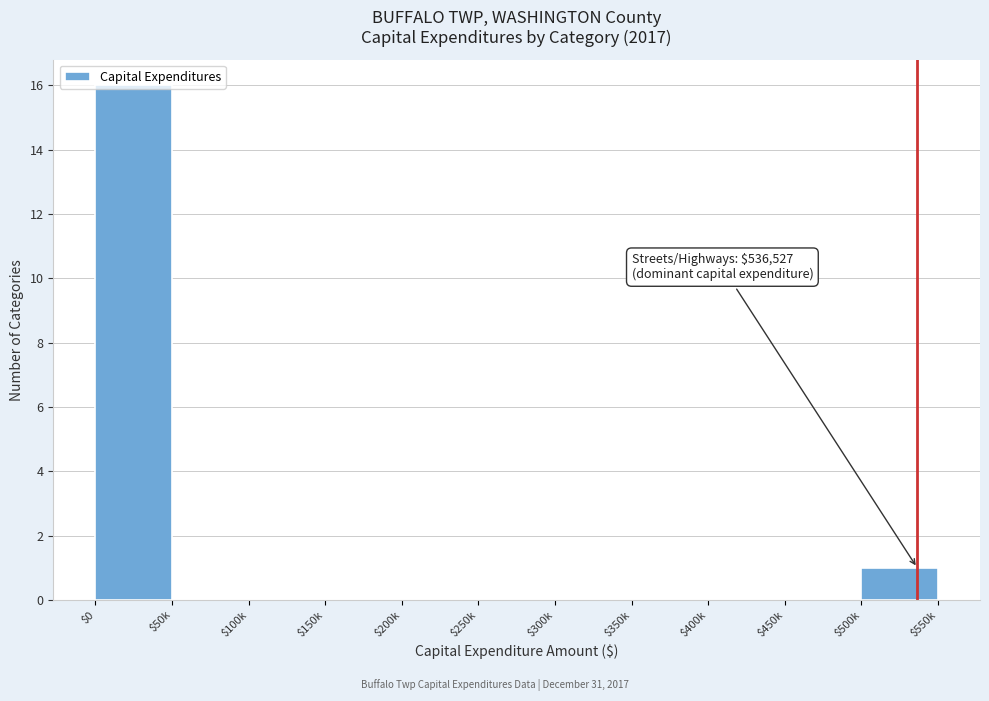

At which category does the chart reach its peak across all series?

$0